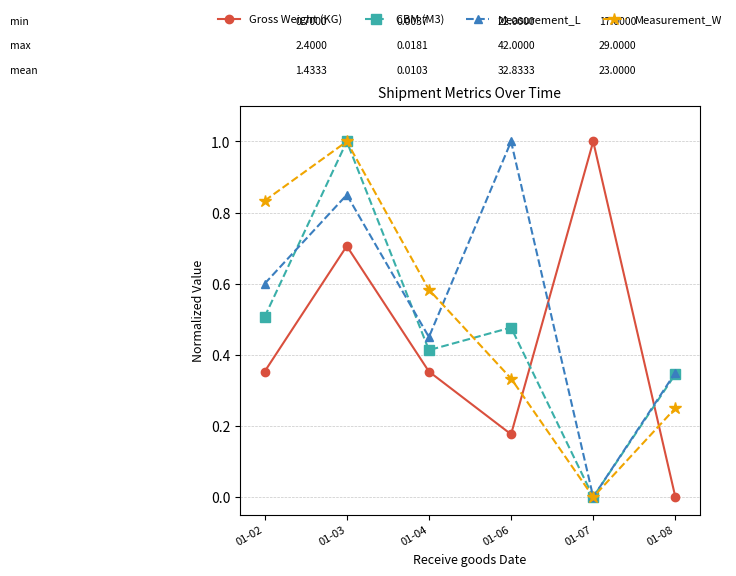

Where is the first local maximum for Measurement_L?

01-03